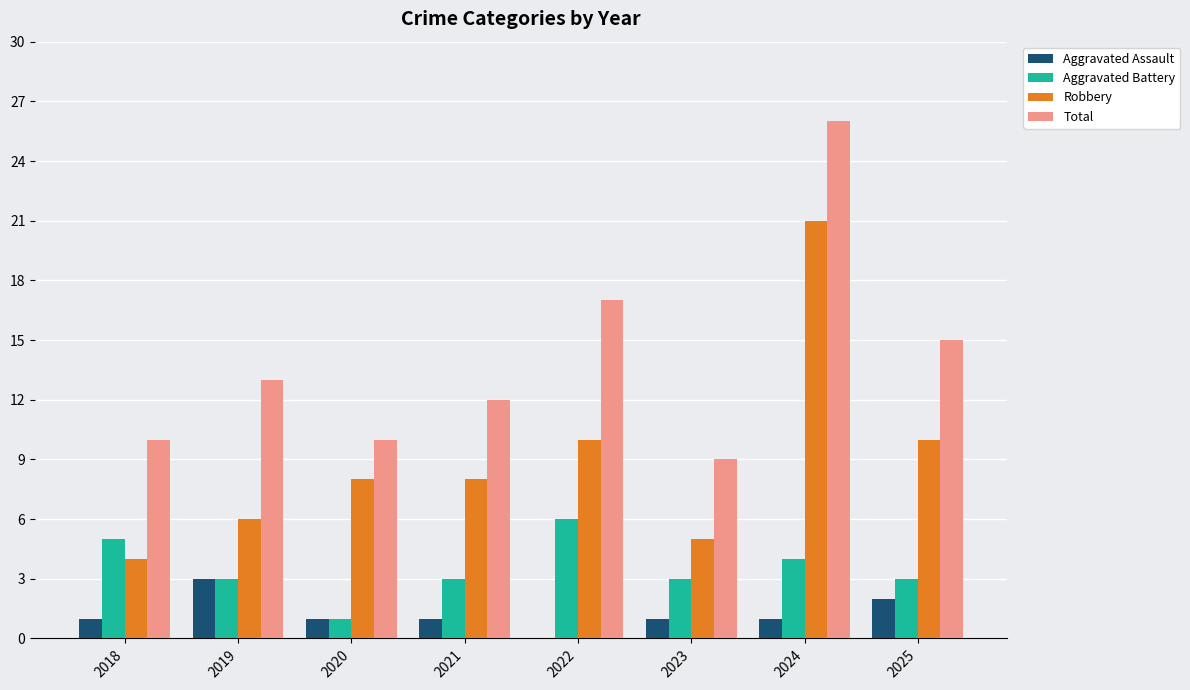

Which category has the highest value across all series?

2024